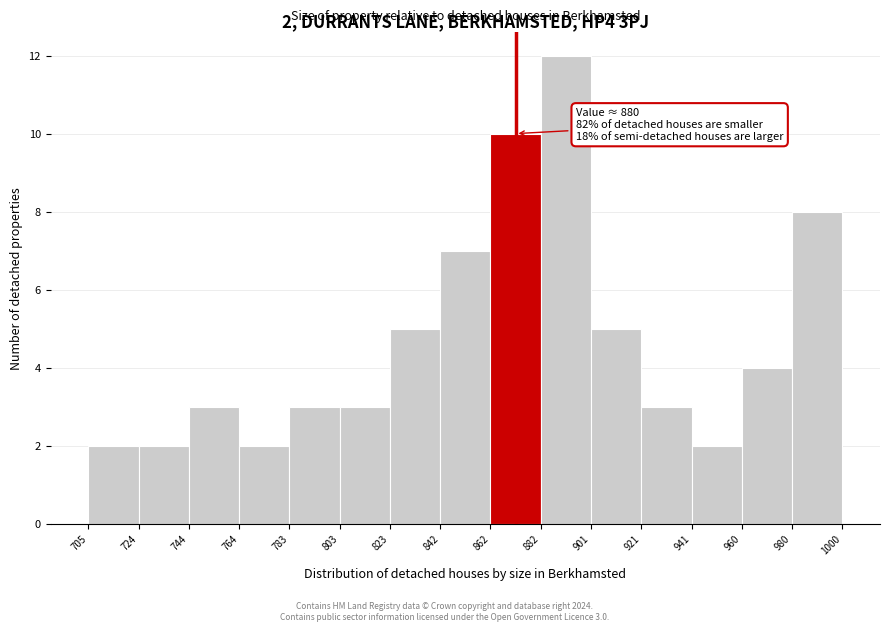

Over which range of the x-axis is the bar tallest?

882 to 901